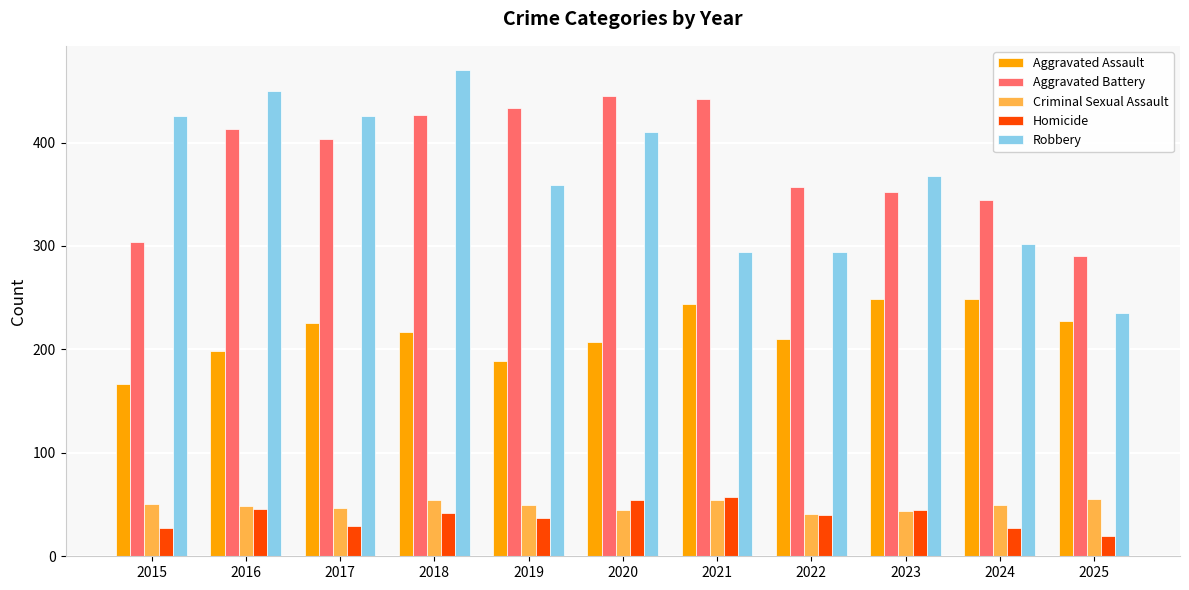

Which series has the largest total across all categories?

Aggravated Battery